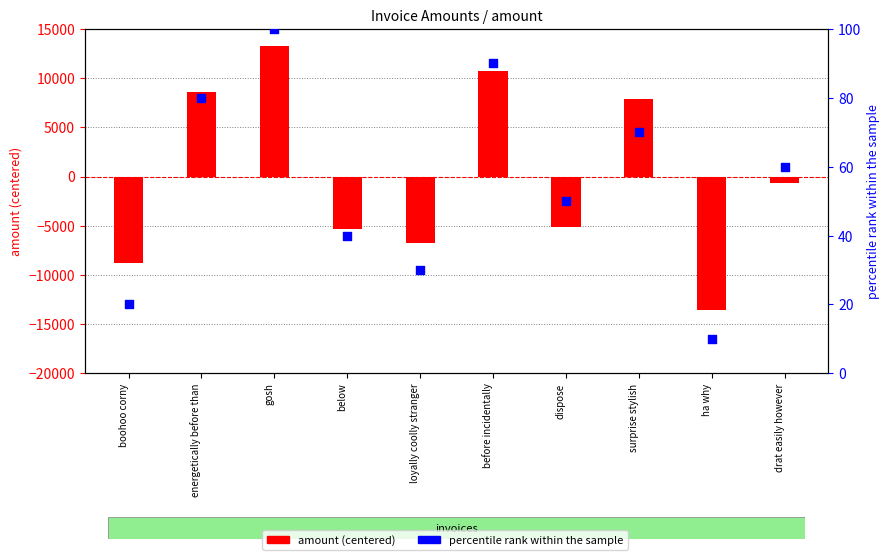

Which series reaches the minimum Y coordinate?

amount (centered)